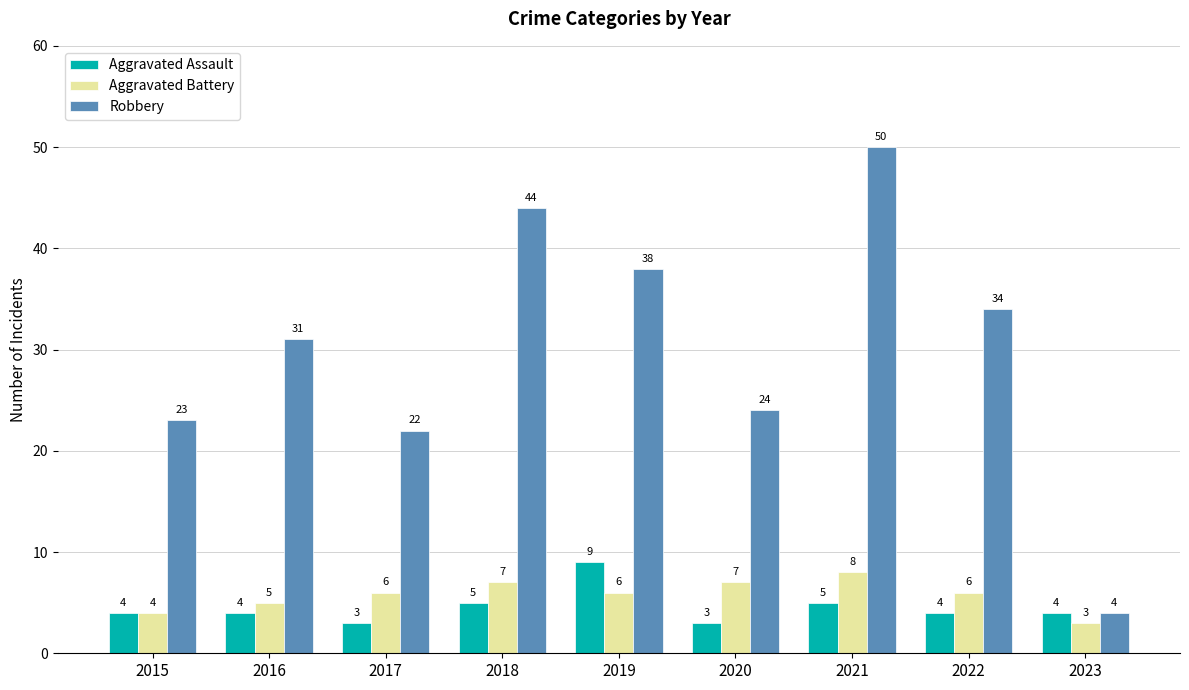

Read the Aggravated Battery value at 2023.

3